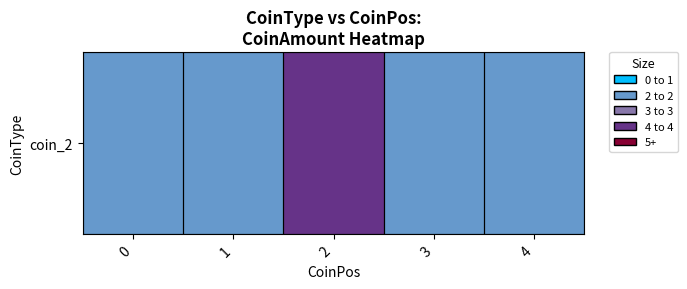

Rank the categories by value from lowest to highest.

0, 1, 3, 4, 2